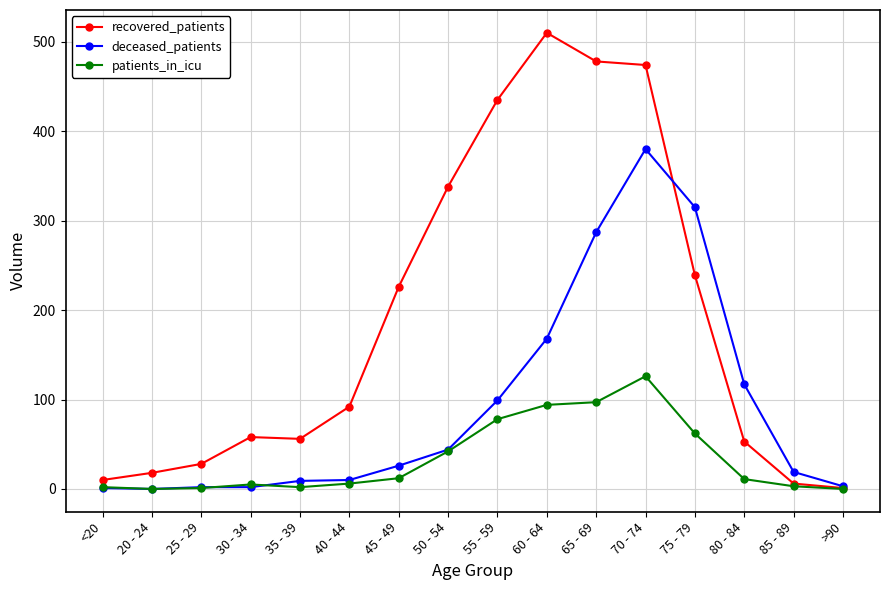

Which series has the largest total across all categories?

recovered_patients